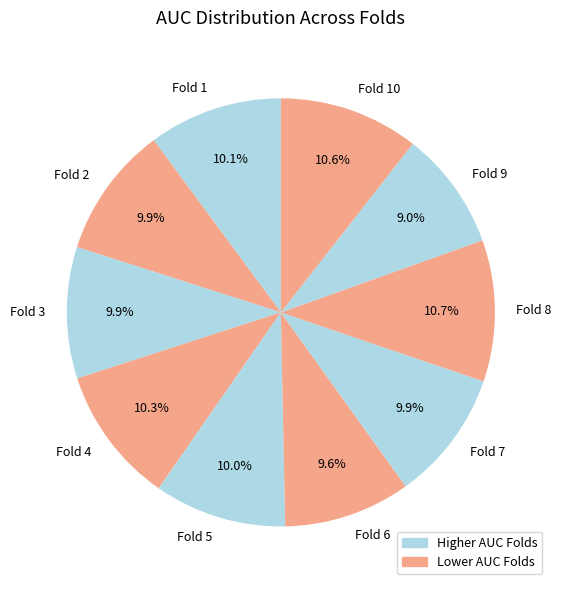

Between Fold 8 and Fold 5, which is larger?

Fold 8